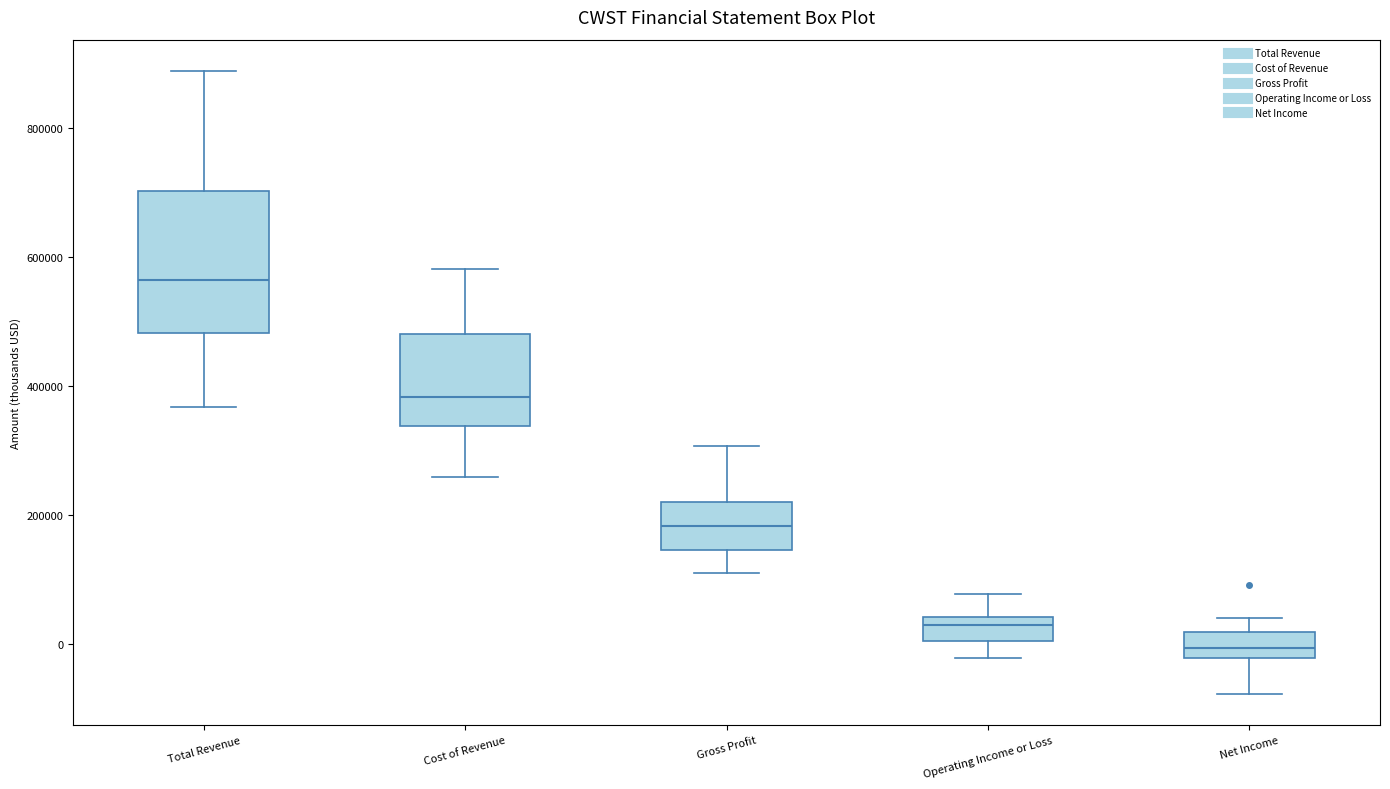

Reading left to right, transcribe this box plot: for each box, give where its median line is, the range the box spans, and where its two whiskers end, as read against the y-axis. The values are not printed on the chart, so give them approximately, as read against the axis.

Total Revenue: median 560000, box 480000 to 700000, whiskers 360000 to 880000
Cost of Revenue: median 380000, box 340000 to 480000, whiskers 260000 to 580000
Gross Profit: median 180000, box 140000 to 220000, whiskers 100000 to 300000
Operating Income or Loss: median 20000, box 0 to 40000, whiskers -20000 to 80000
Net Income: median 0, box -20000 to 20000, whiskers -80000 to 40000